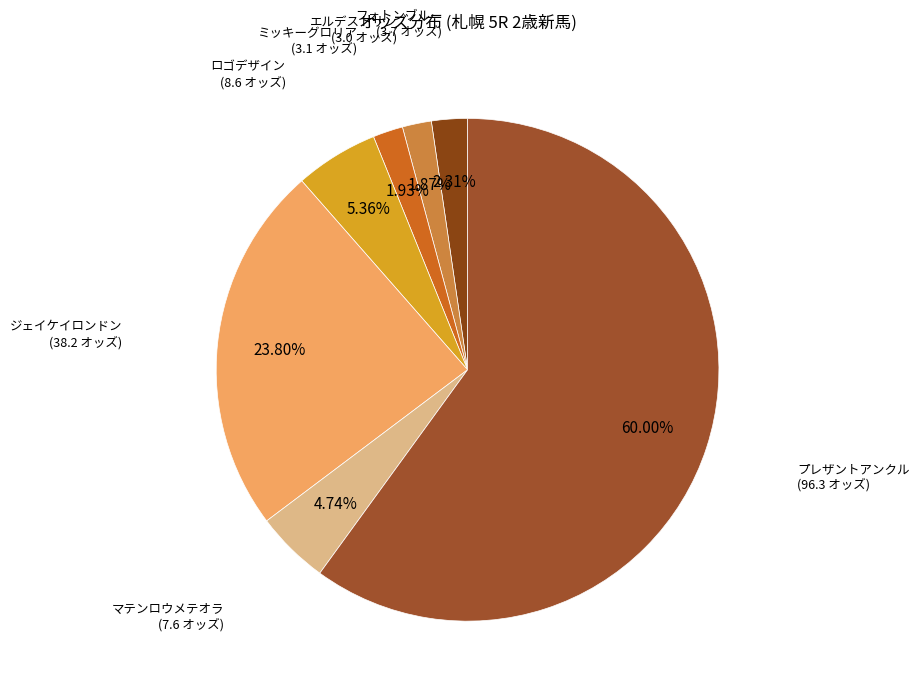

How much of the chart is everything except ジェイケイロンドン?

76.2%